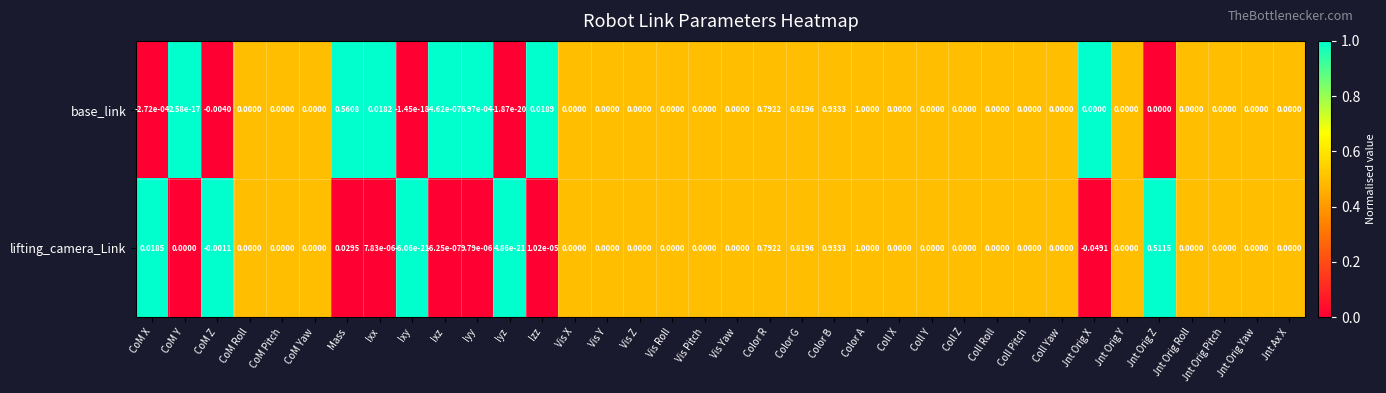

Rank the series by their average value, from highest to lowest.

base_link, lifting_camera_Link